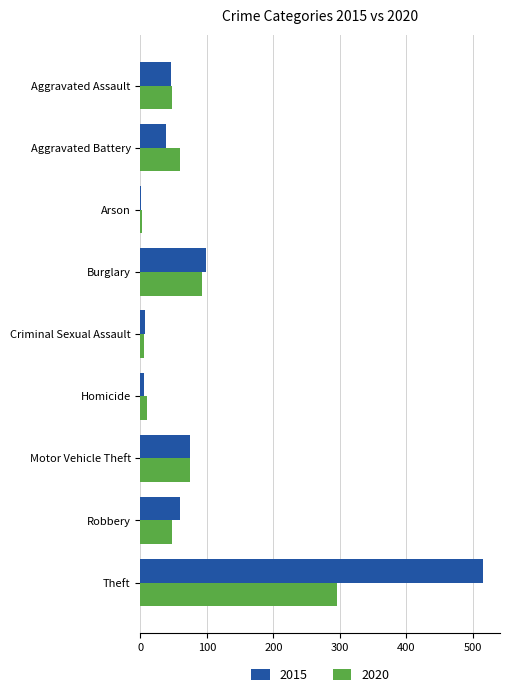

What is the sum of all 2020 values?

635